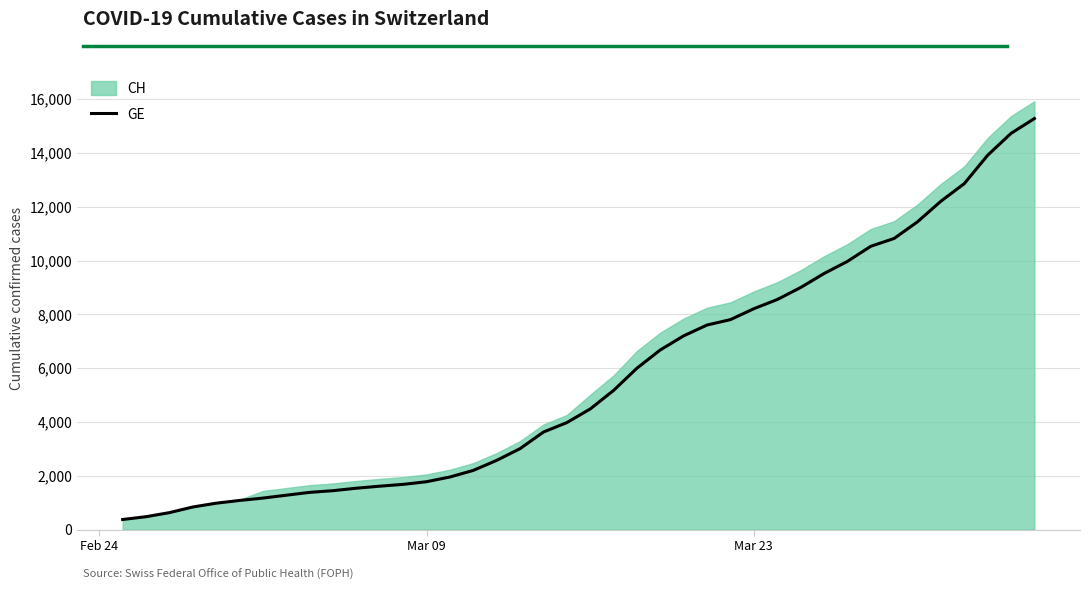

What is the sum of all values?

225656